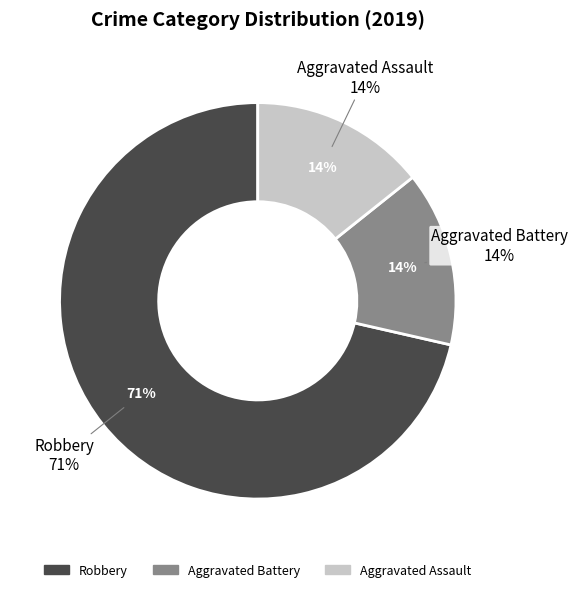

What is the smallest slice in the pie chart?

Aggravated Battery